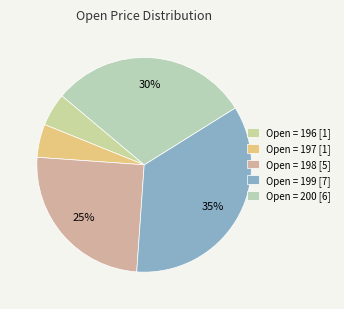

How many slices are in this pie chart?

5